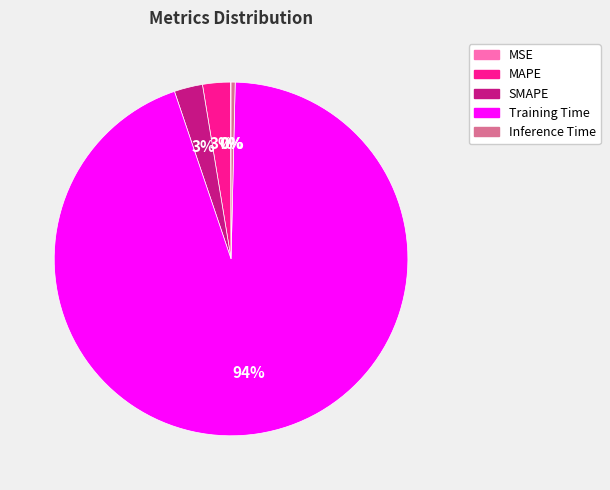

Between SMAPE and Training Time, which is larger?

Training Time